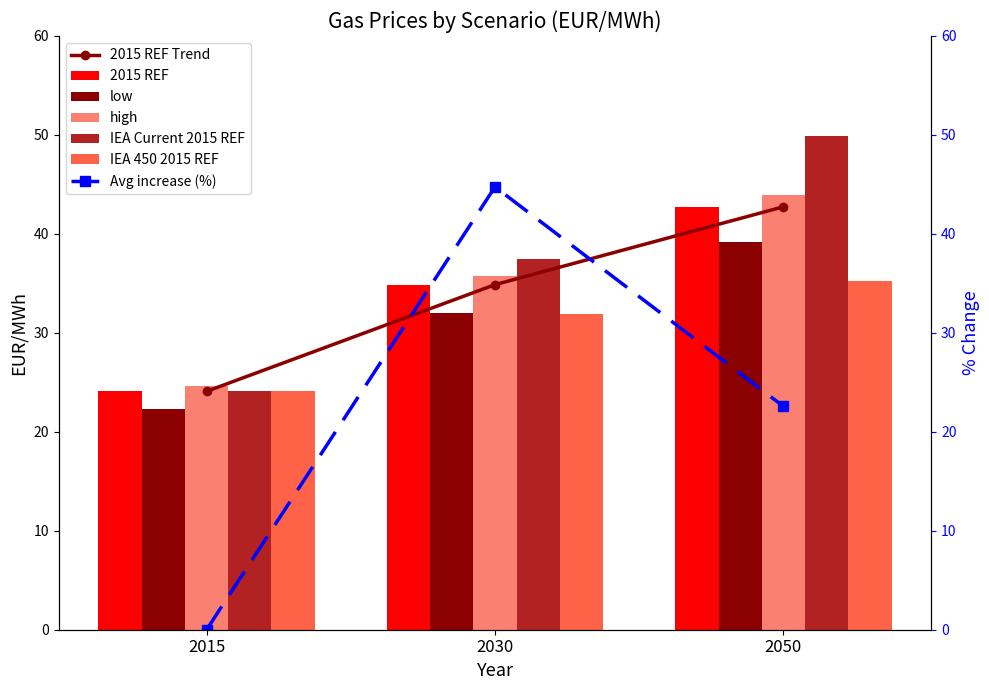

At which label is high closest to 34?

2030